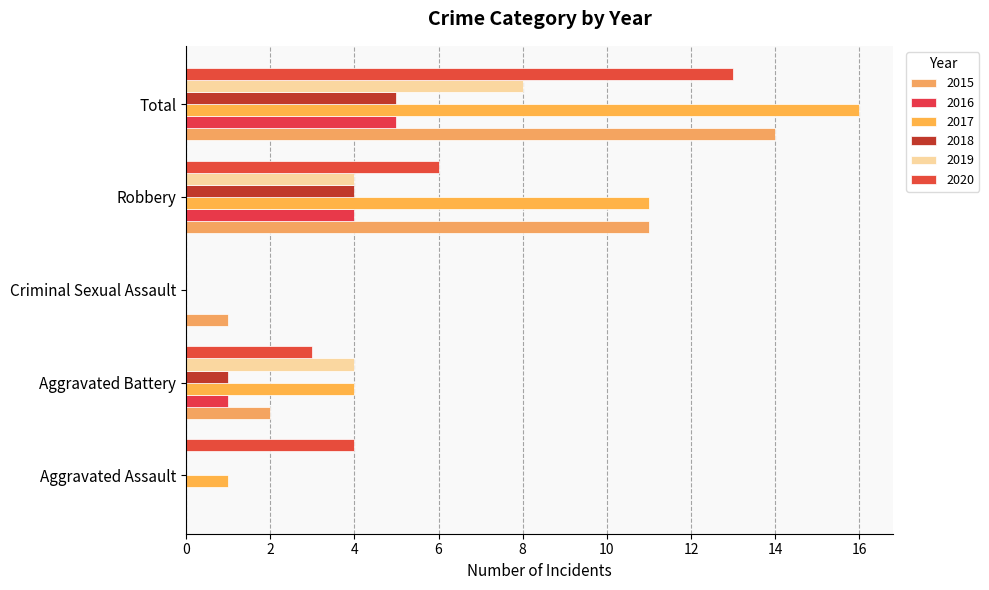

How many values in 2015 are above zero?

4